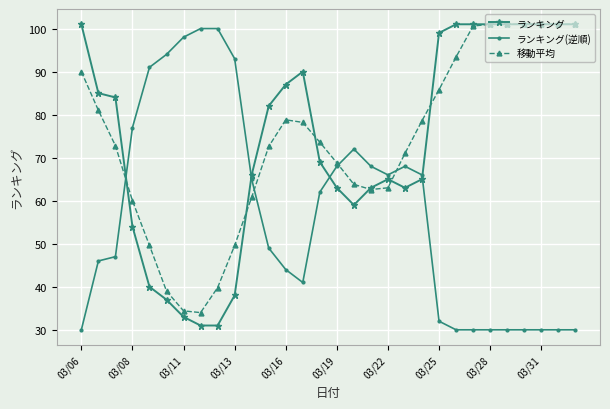

What is the maximum value shown in the chart?

101.0